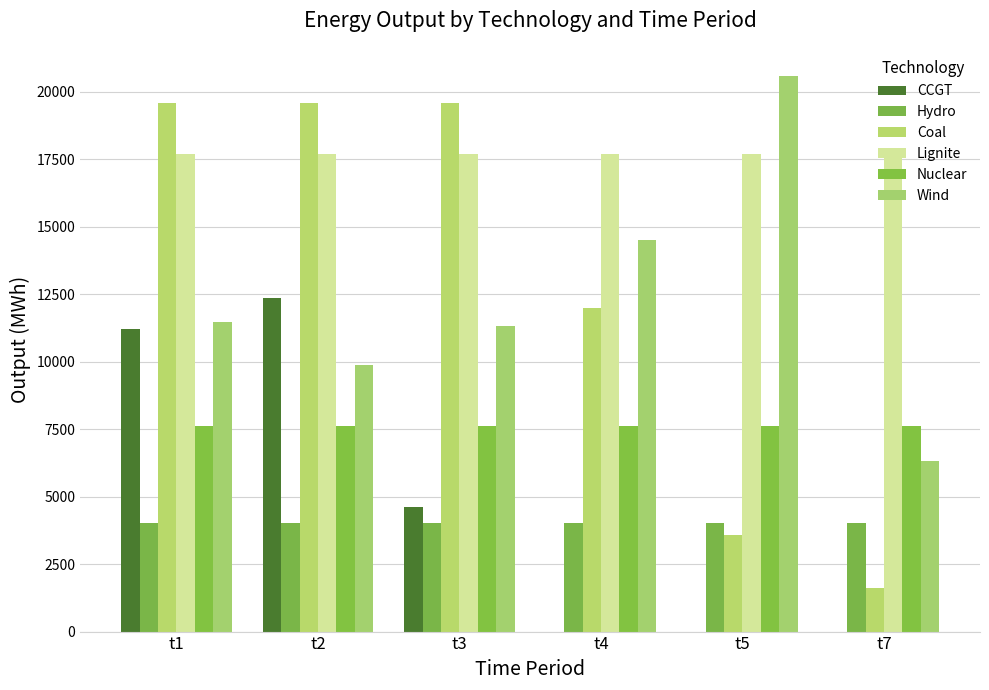

Where is Nuclear nearest to the value 7610?

t1